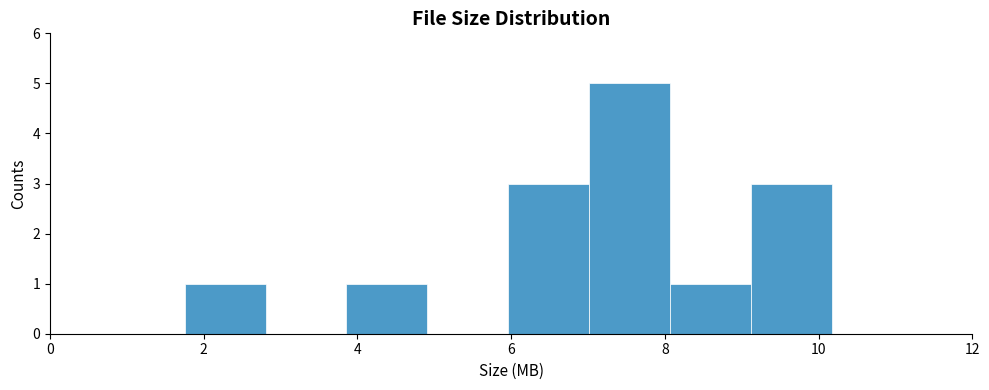

How tall is the bar that spans 3.8 to 5.0 on the x-axis? Neither the bar edges nor the heights are printed on the chart, so give them approximately, as read against the axes.

1